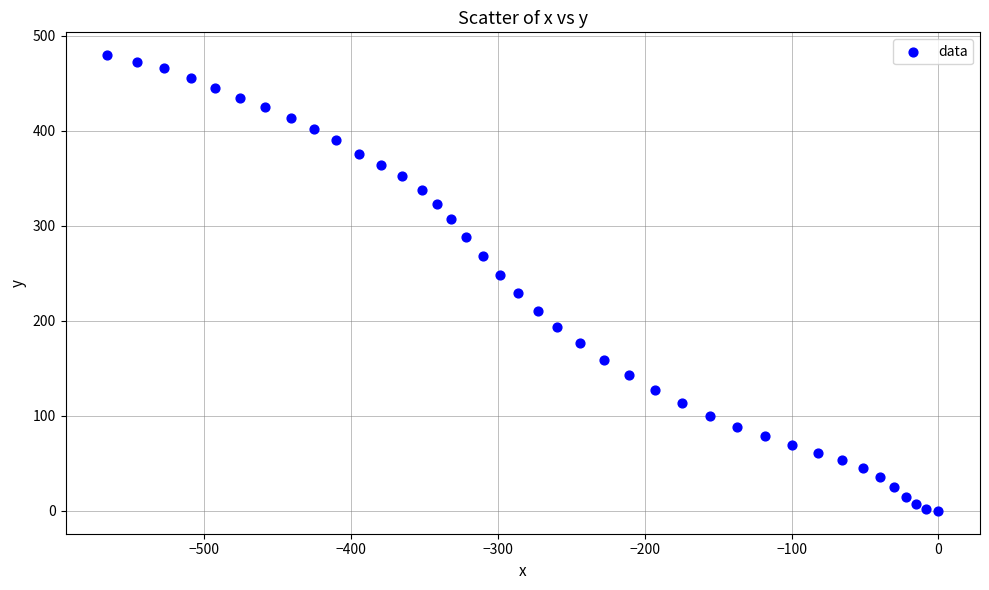

What is the range of X values (max minus min)?

566.3